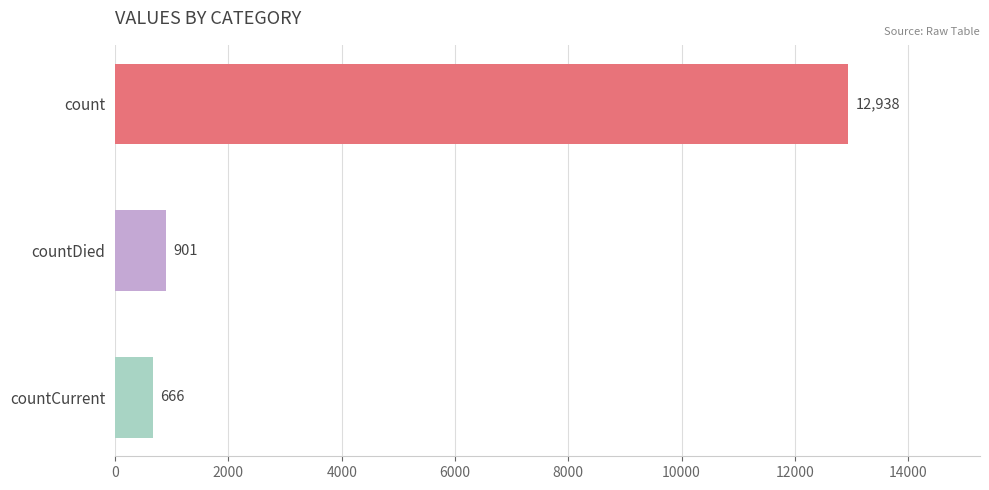

What is the label of the 1st bar from the bottom?

countCurrent